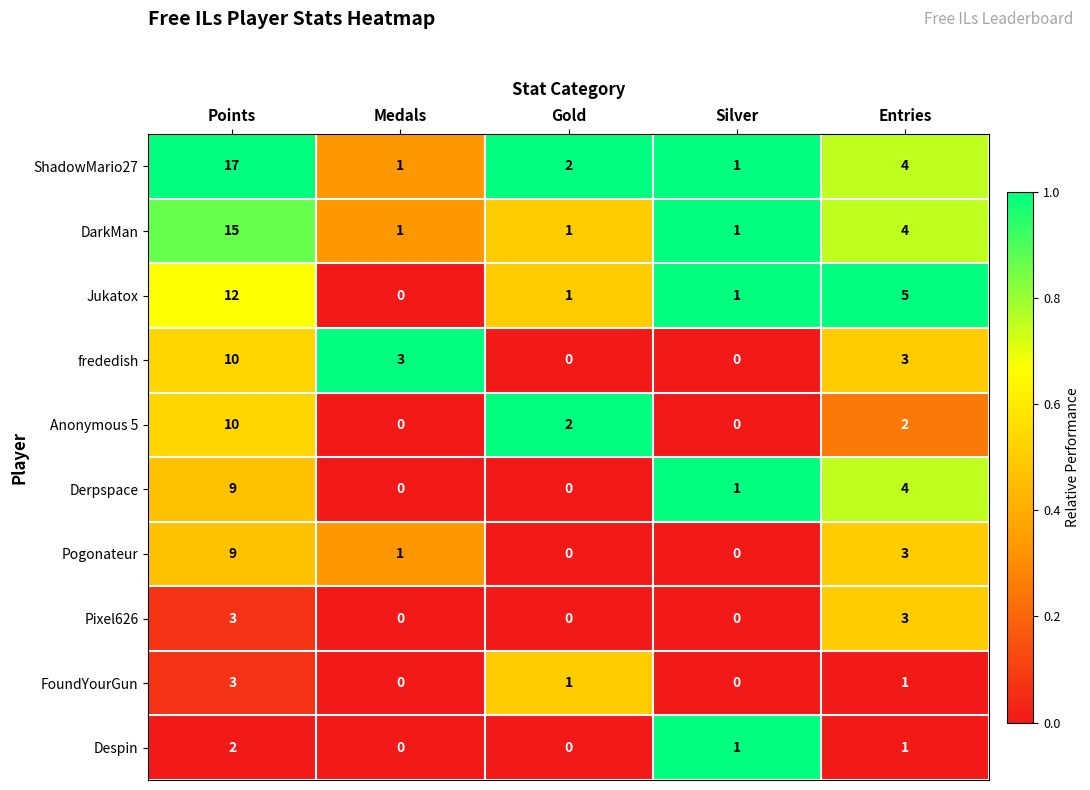

At which category is the sum across all series the highest?

Points